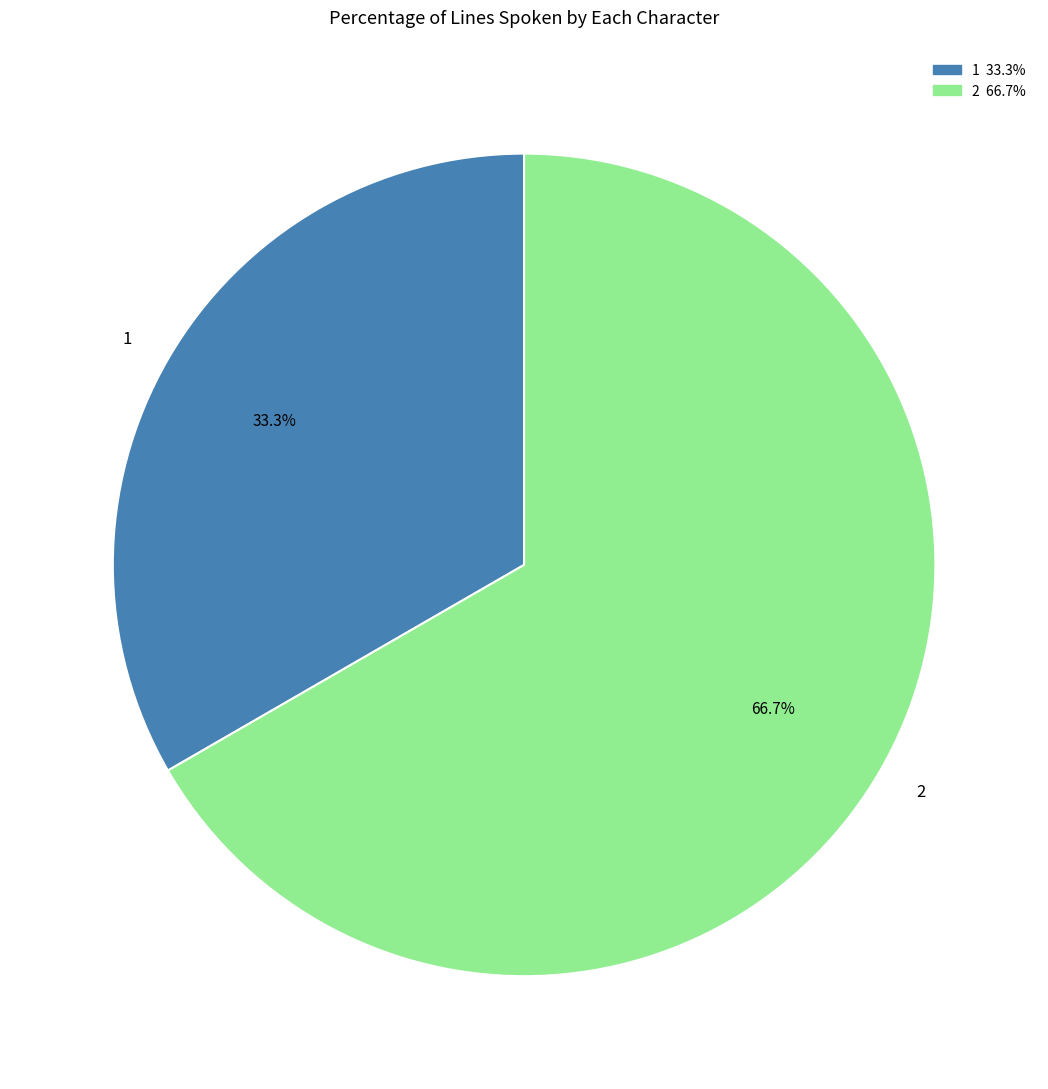

How much of the chart is everything except 1?

66.7%